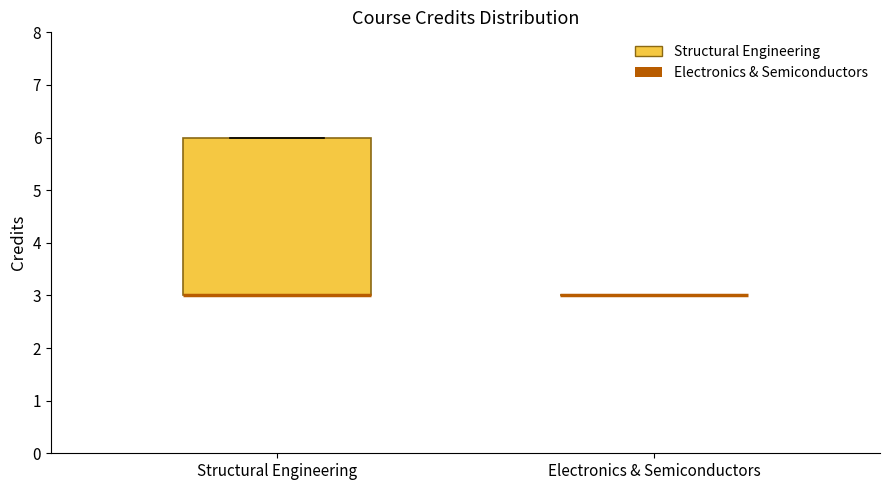

Reading left to right, transcribe this box plot: for each box, give where its median line is, the range the box spans, and where its two whiskers end, as read against the y-axis. The values are not printed on the chart, so give them approximately, as read against the axis.

Structural Engineering: median 3 (drawn on the box's lower edge), box 3 to 6, whiskers 3 to 6
Electronics & Semiconductors: box collapsed to a line at 3, whiskers 3 to 3